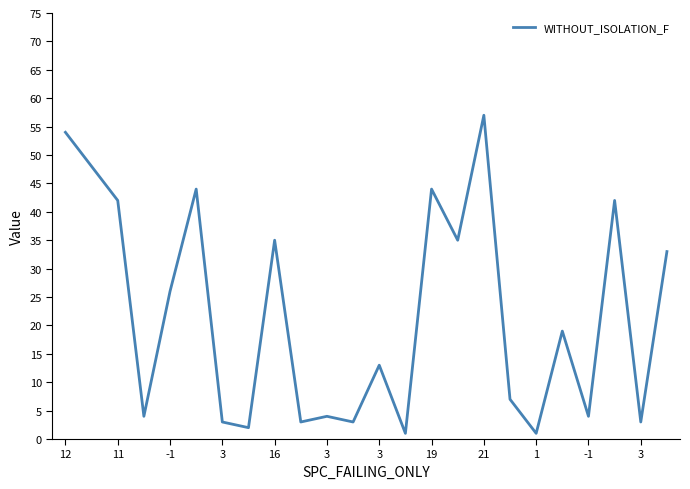

What is the difference between the maximum and minimum values?

56